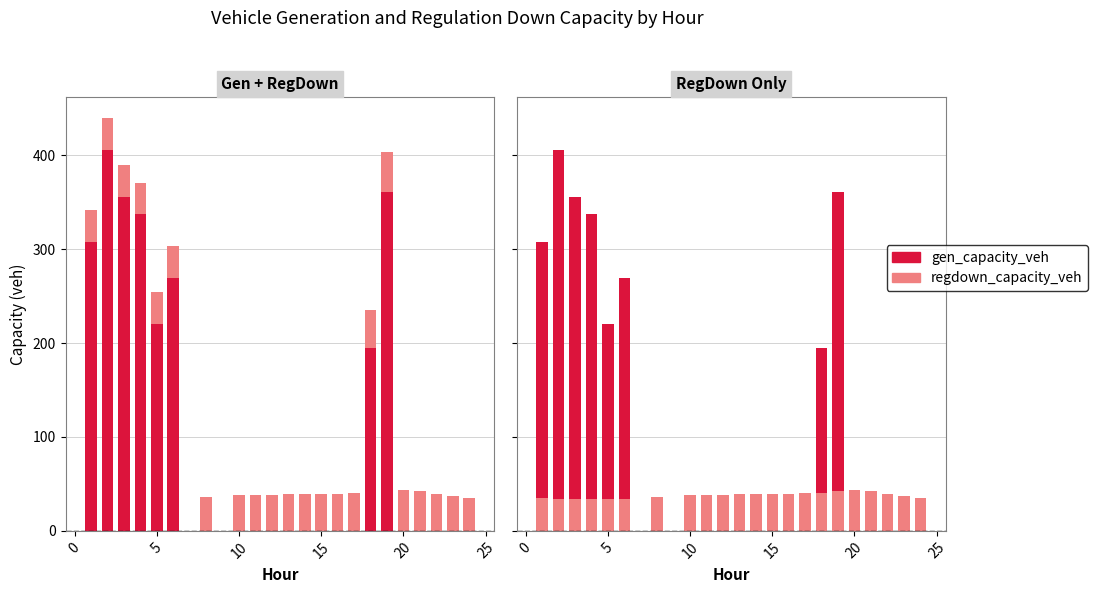

What is the sum of all gen_capacity_veh values?

2449.7